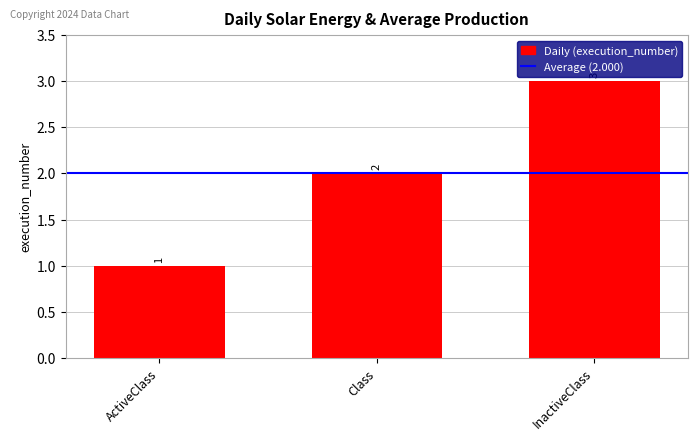

Reading left to right, extract all data points from this chart.

ActiveClass=1	Class=2	InactiveClass=3